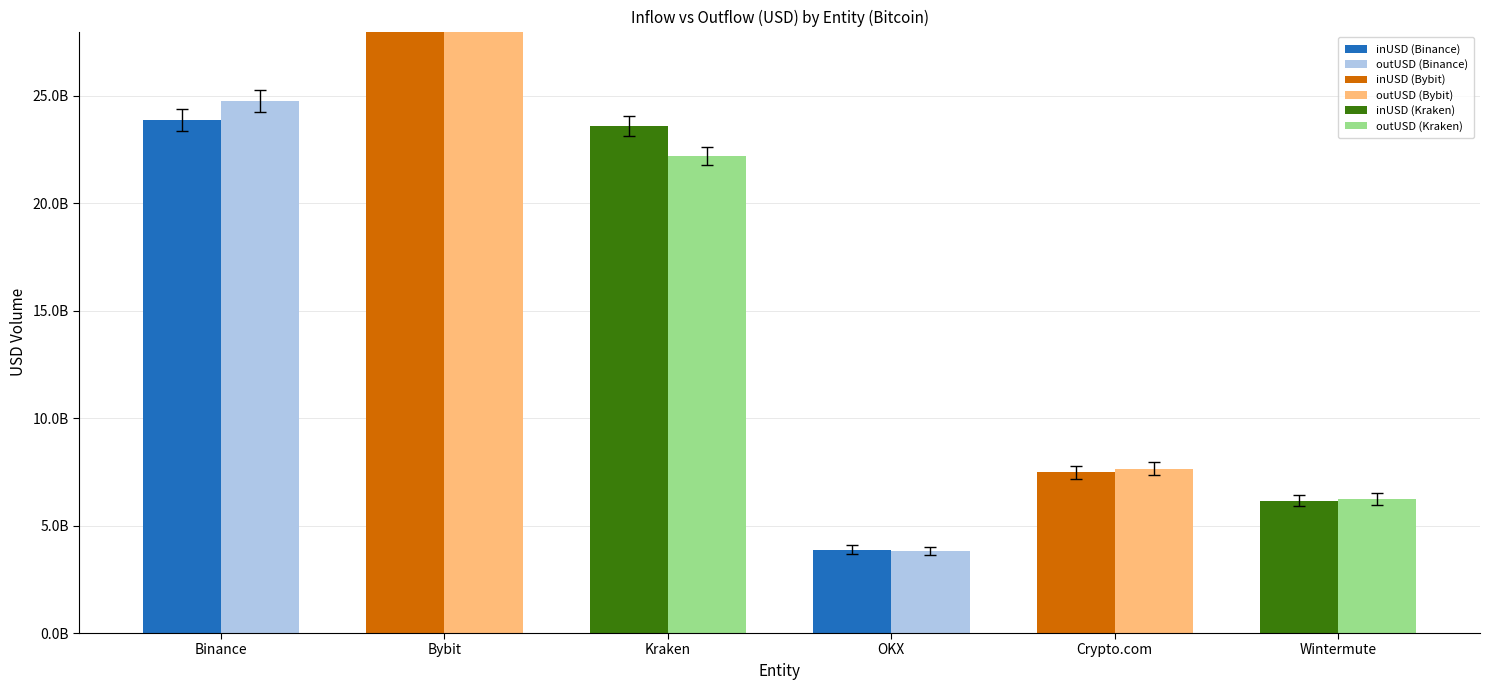

Are the bars grouped side by side (vs. stacked)?

Yes